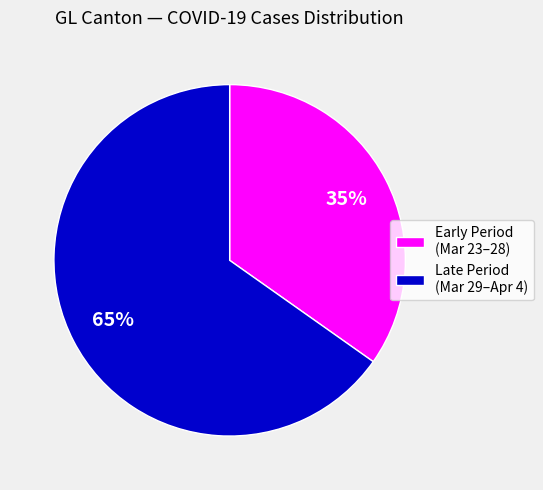

Is it true that Early Period (Mar 23–28) is 40% of the pie?

False